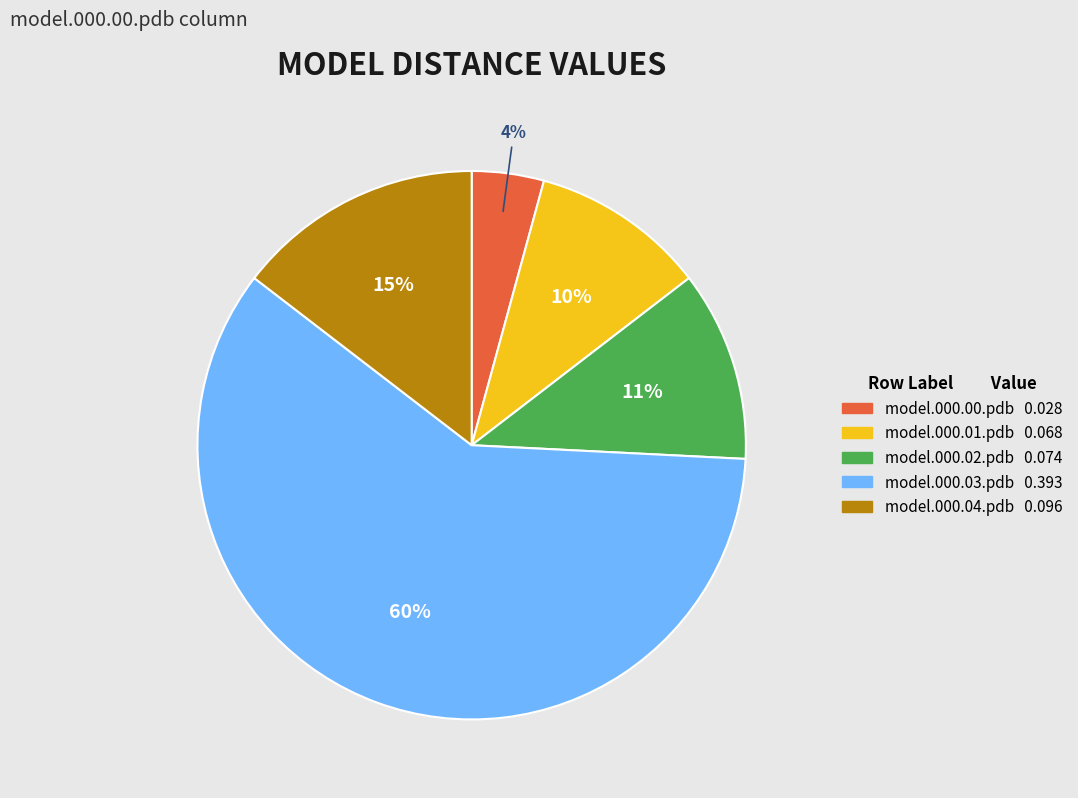

What is the majority slice?

model.000.03.pdb